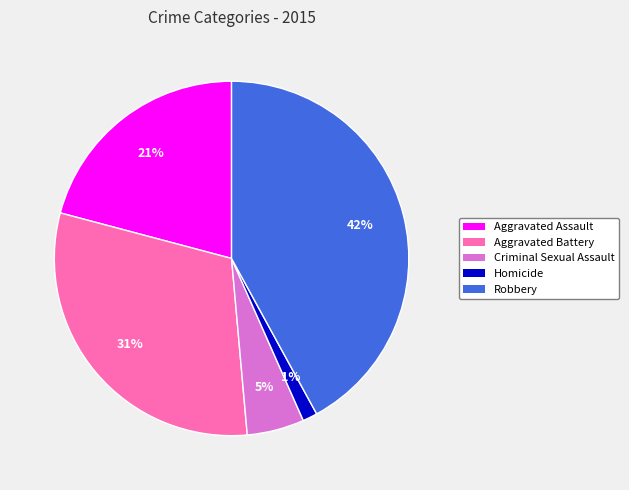

Count the number of slices in the pie.

5